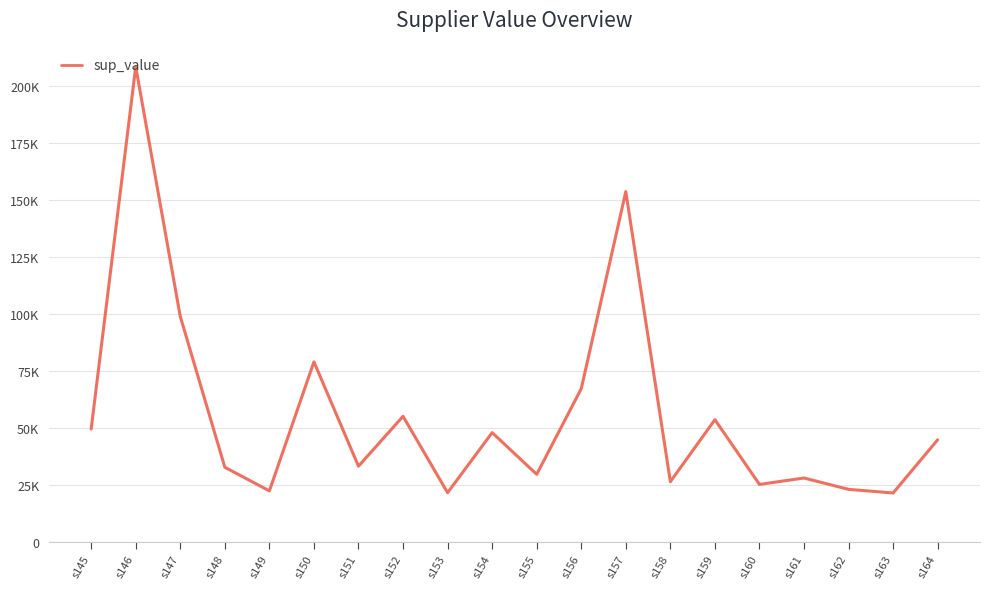

Reading left to right, what are all the values shown in this chart?

49453.2	208660.5	98906.4	32639.1	22253.9	78965.6	33101.7	55036.6	21440.3	47857.9	29528.3	67160.6	153783.4	26289.9	53553.0	25093.5	27917.1	22923.9	21328.7	44715.2